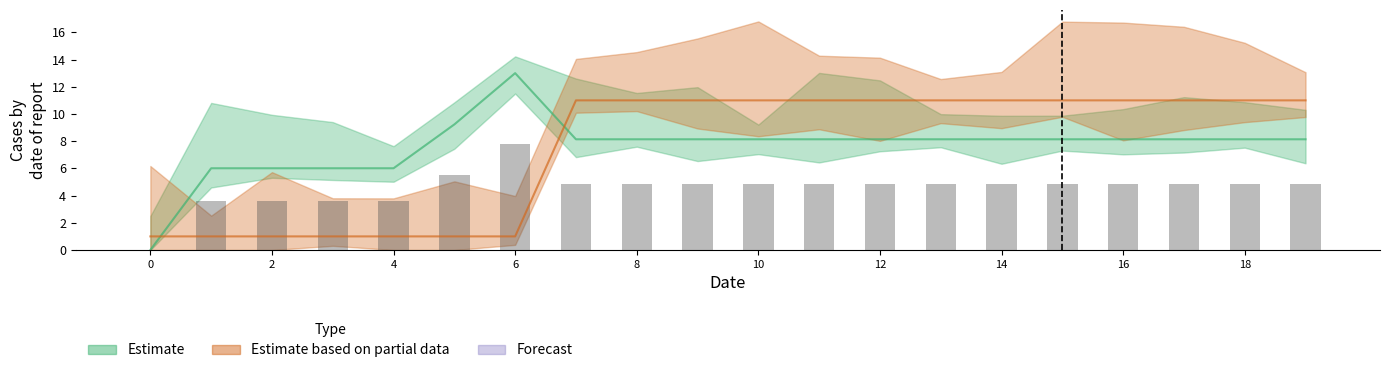

What is the spread (max minus min) of values at 0?

1.0